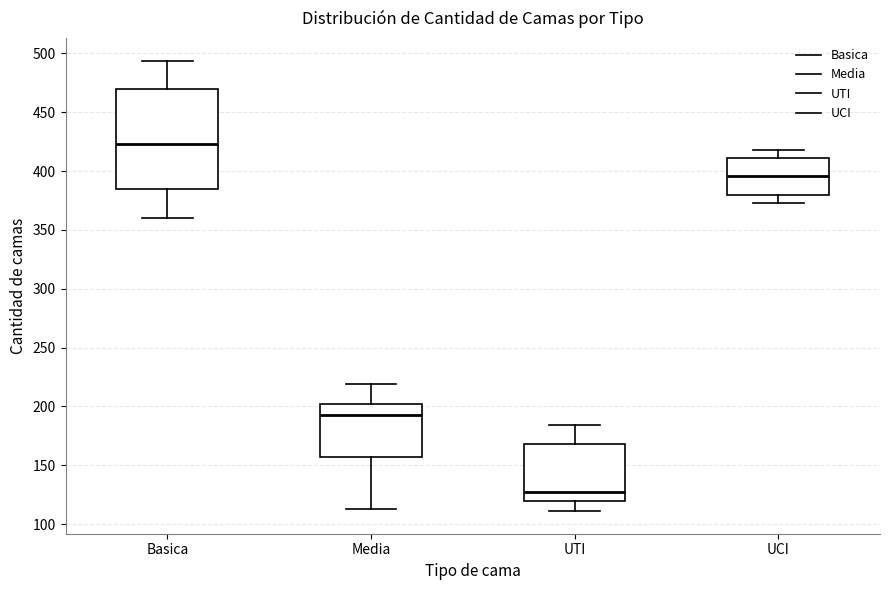

Which box has the lowest median line?

UTI